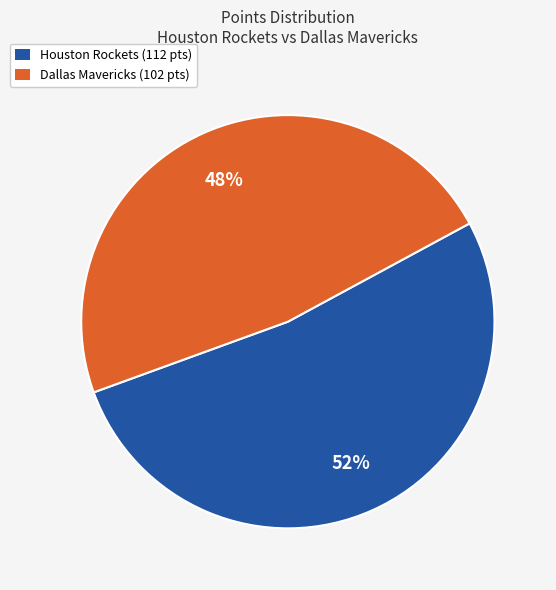

Is there a majority slice in this chart?

Yes